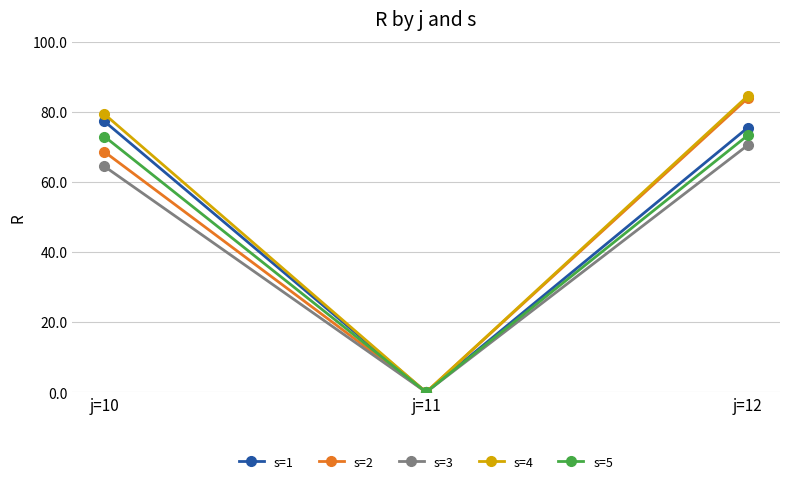

What is the difference between the maximum and minimum values in the s=1 series?

77.3